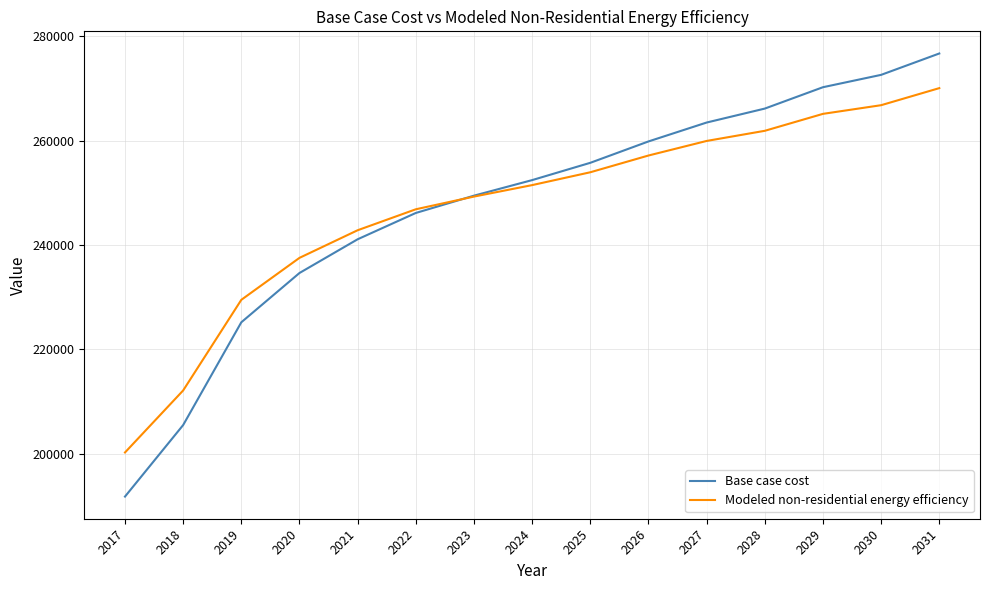

Is the value of Modeled non-residential energy efficiency at 2031 greater than the value of Base case cost at 2025?

Yes